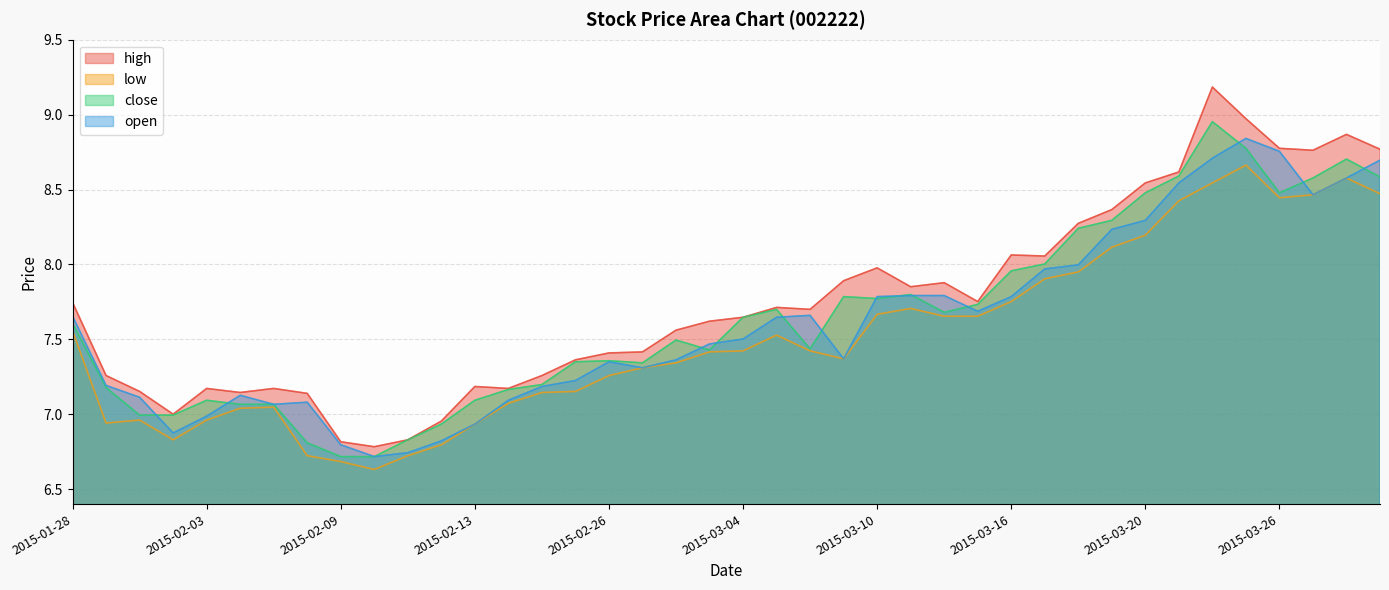

True or false: high and close cross at least once.

False